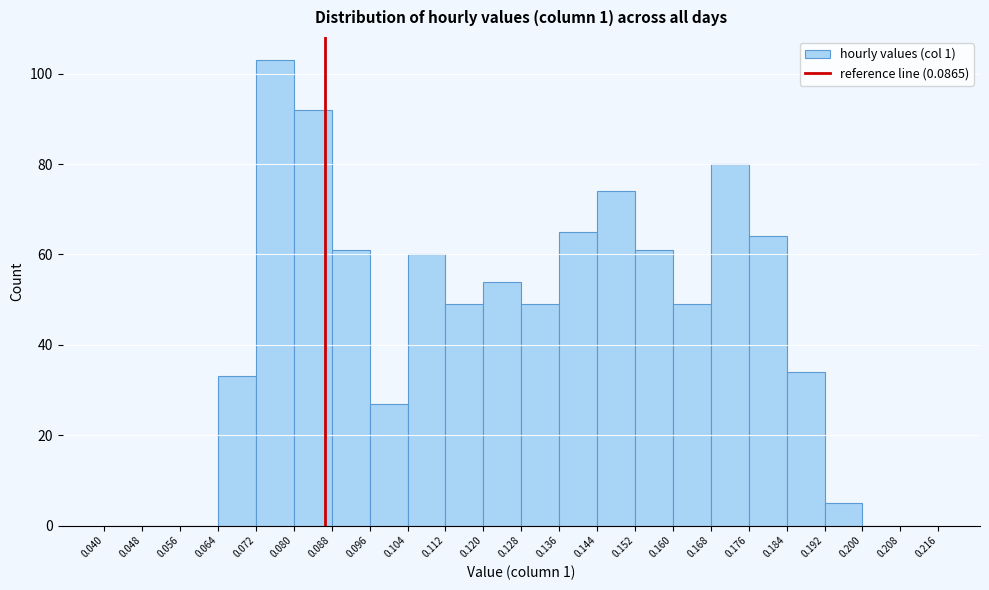

What is the height of the bar covering 0.160 to 0.168 on the x-axis? The values are not printed on the chart, so give them approximately, as read against the axis.

50